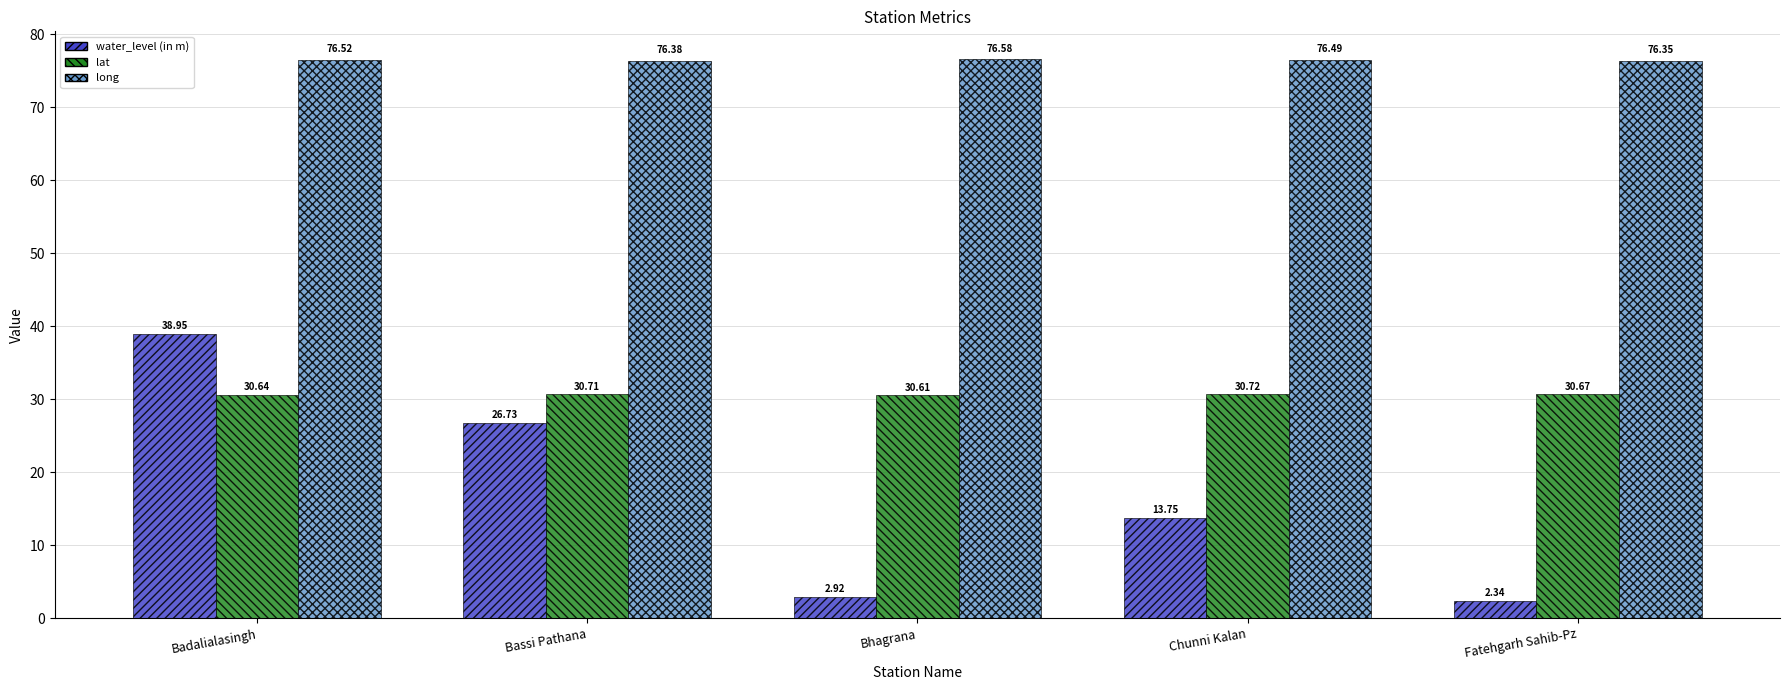

Which series has the widest spread of values?

water_level (in m)